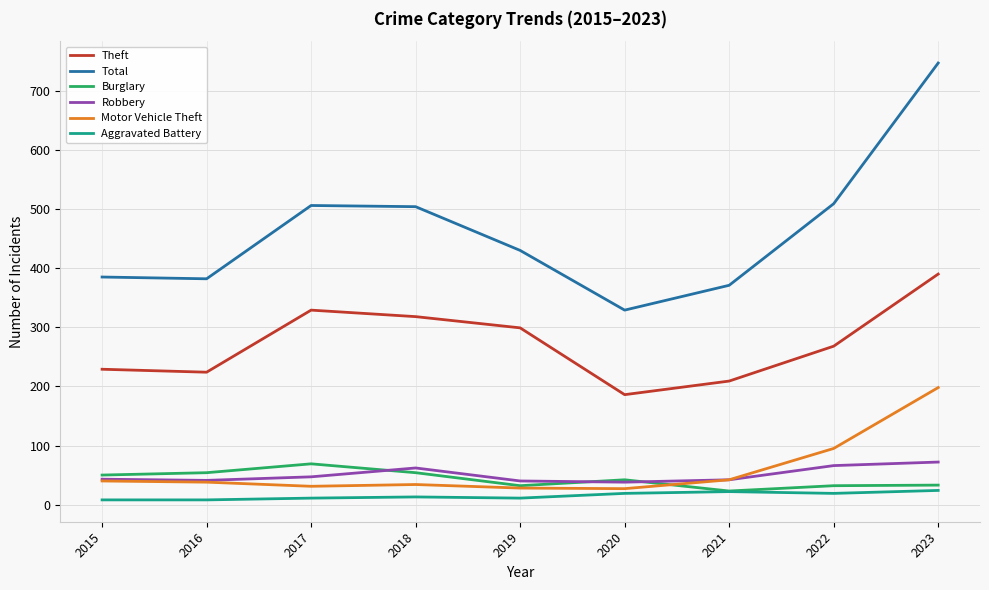

How many lines are shown in the chart?

6